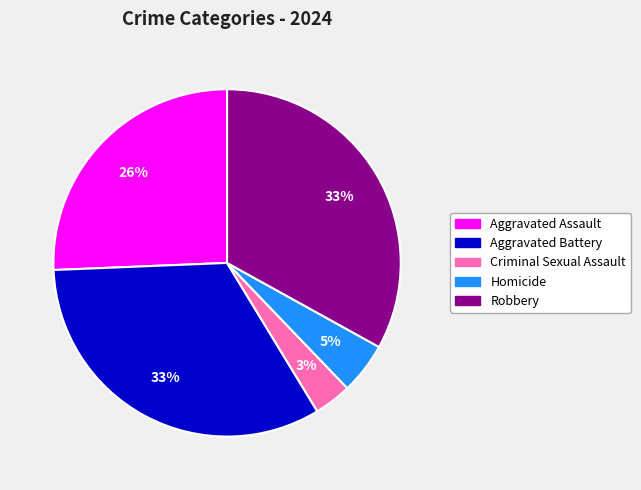

To the nearest percent, what is the difference between the Criminal Sexual Assault and Aggravated Battery slice percentages?

30%